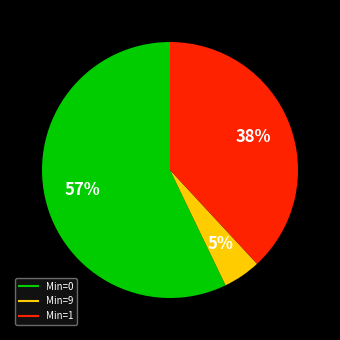

To the nearest percent, what is the average slice percentage?

33%